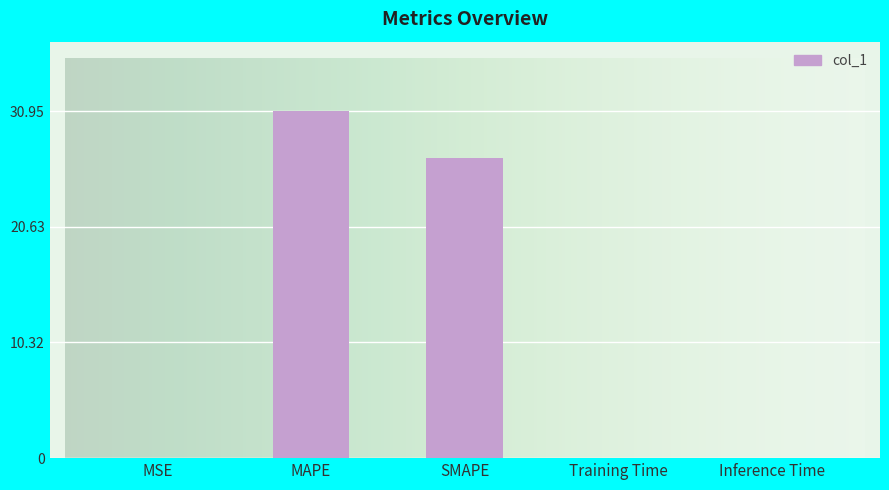

The chart shows a value of 0.0 at Inference Time. True or false?

True